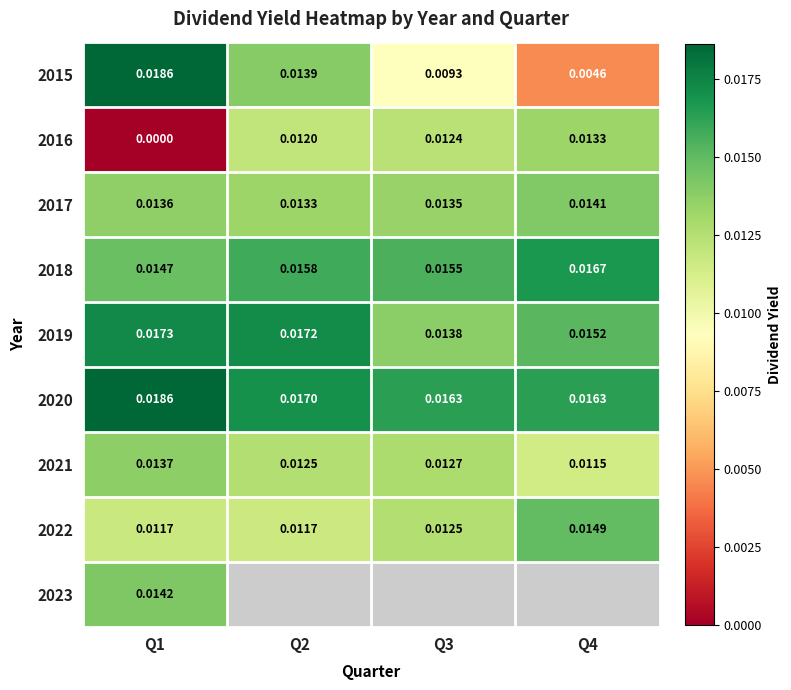

Which label corresponds to the smallest value in the chart?

Q1